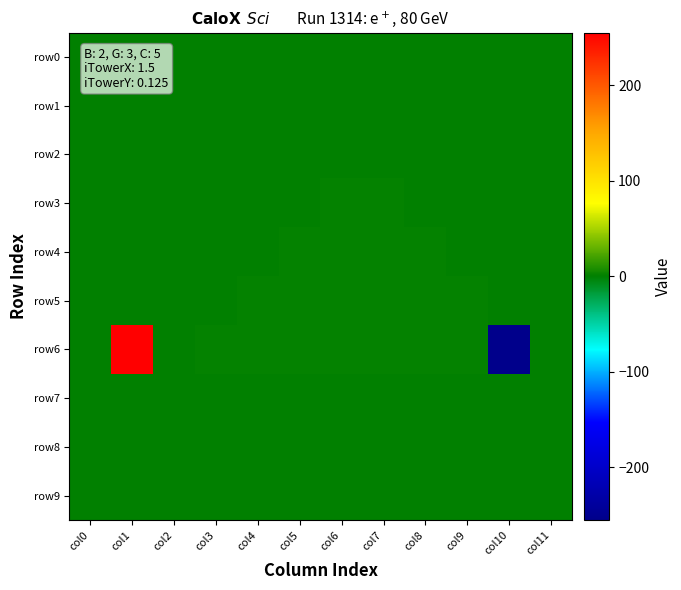

What is the difference between the highest and lowest values at col7?

1